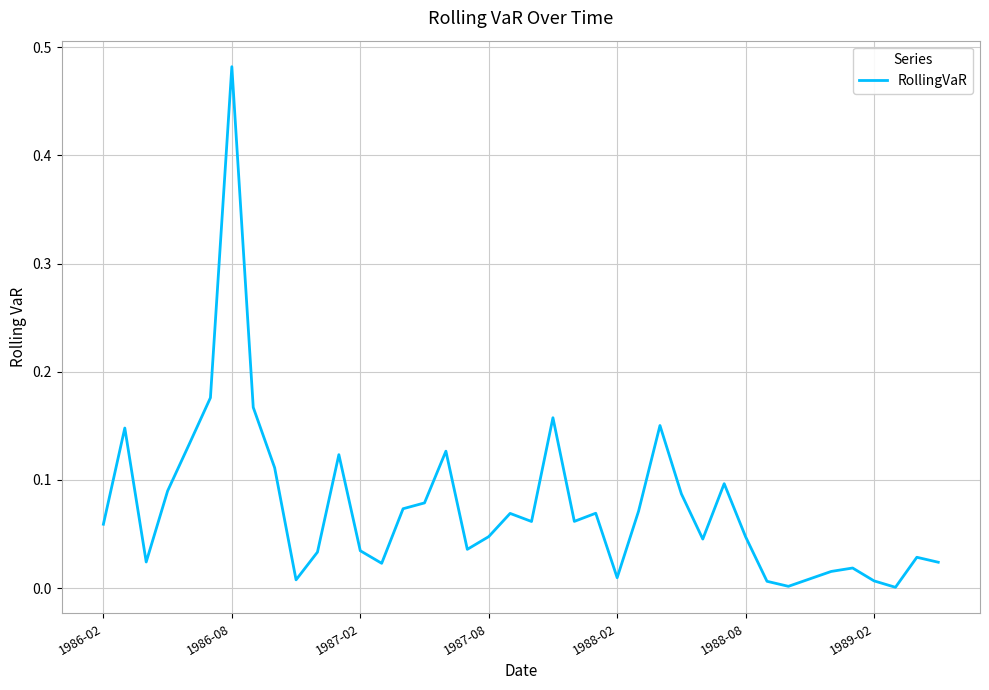

Which category has the highest value across all series?

1986-08